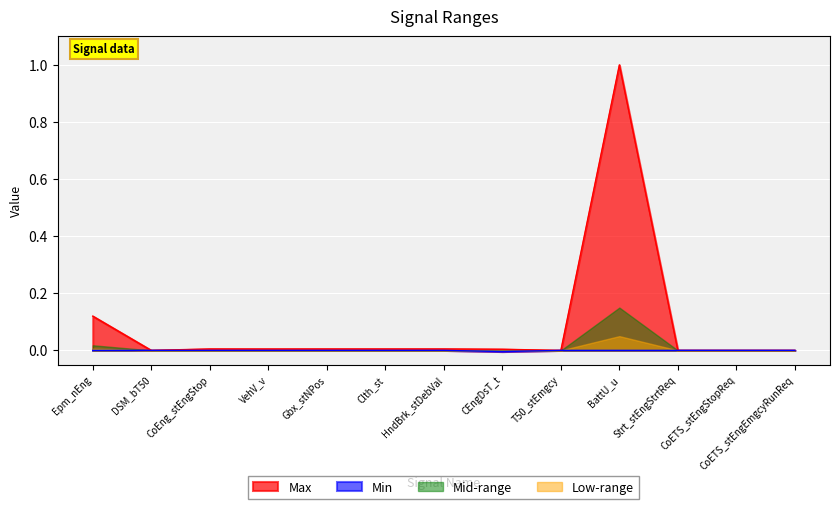

Where is the first local minimum for Max?

DSM_bT50